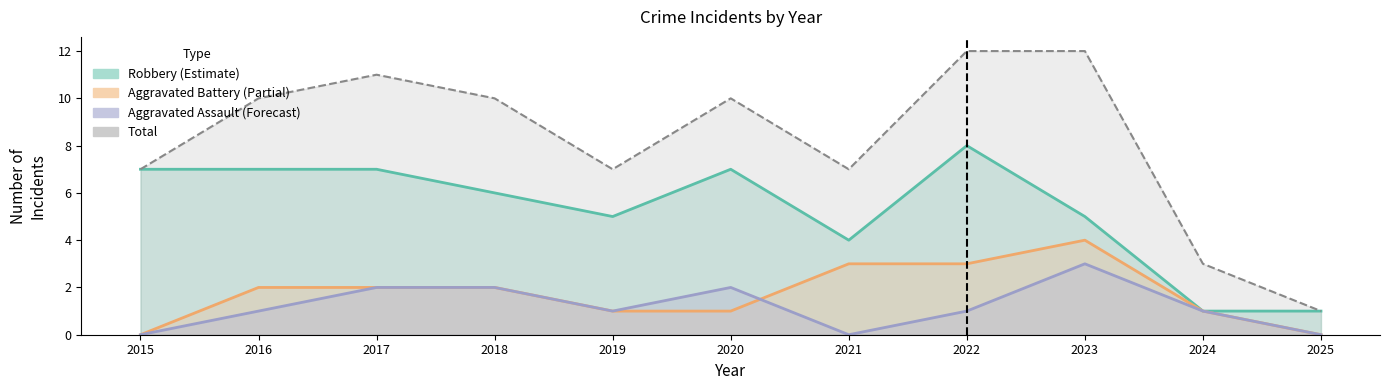

What is the value of the Robbery (Estimate) point at the 7th from the left?

4